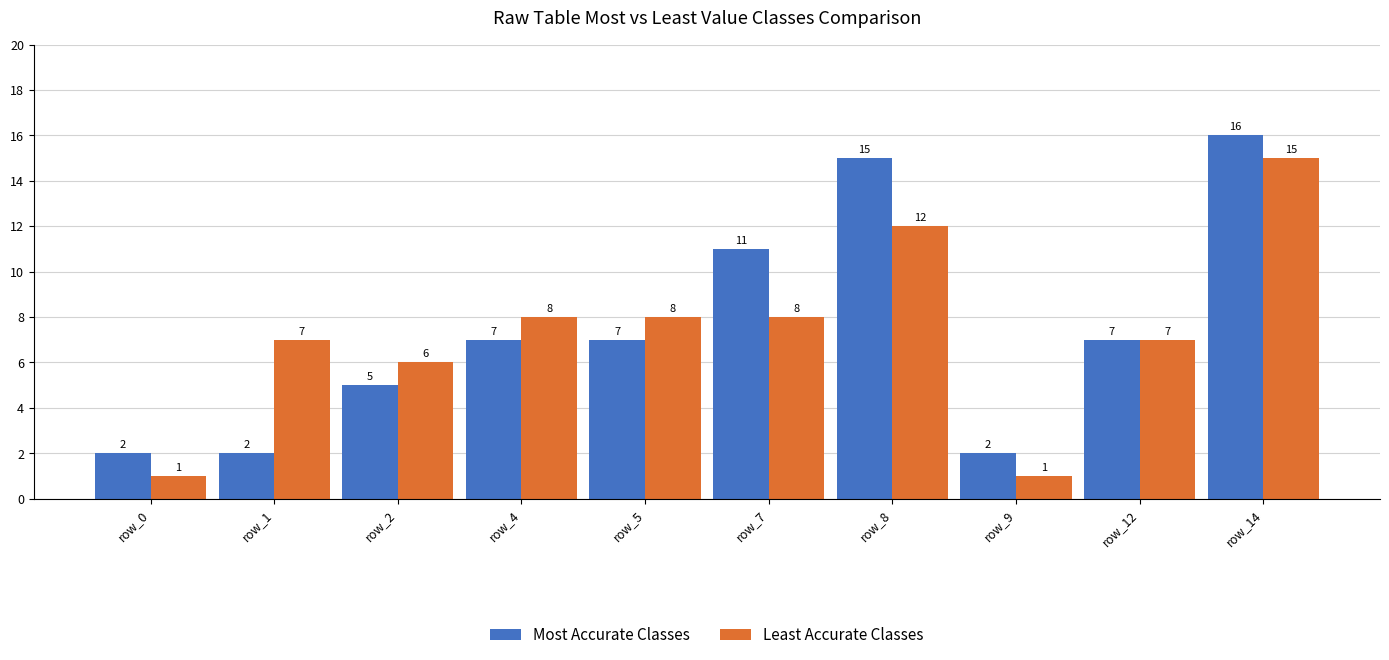

Count the Most Accurate Classes values in the range 2 to 11.

8